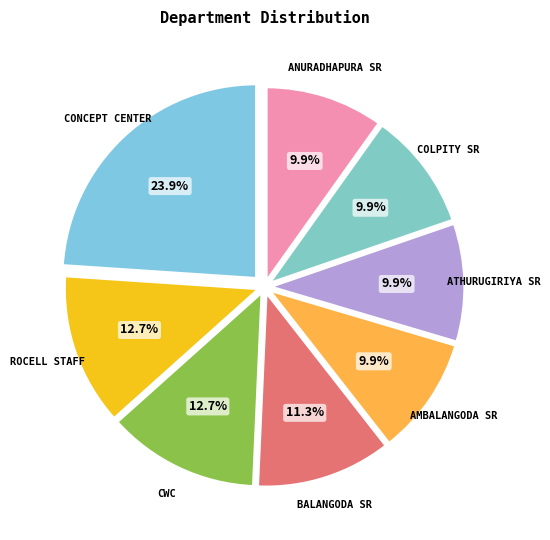

How many segments does this pie chart have?

8